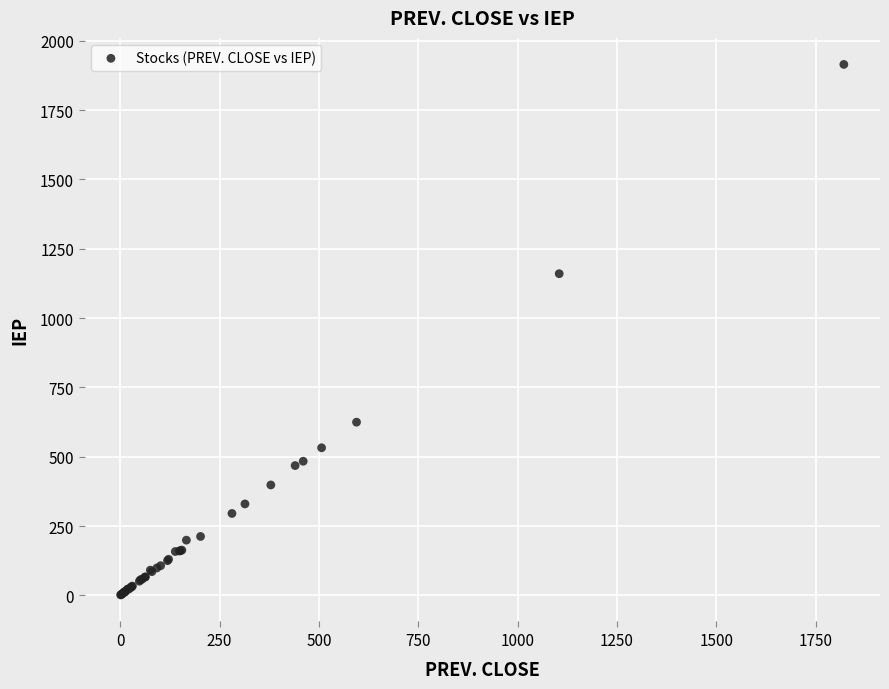

What Y value in the scatter plot is closest to 958?

1160.1